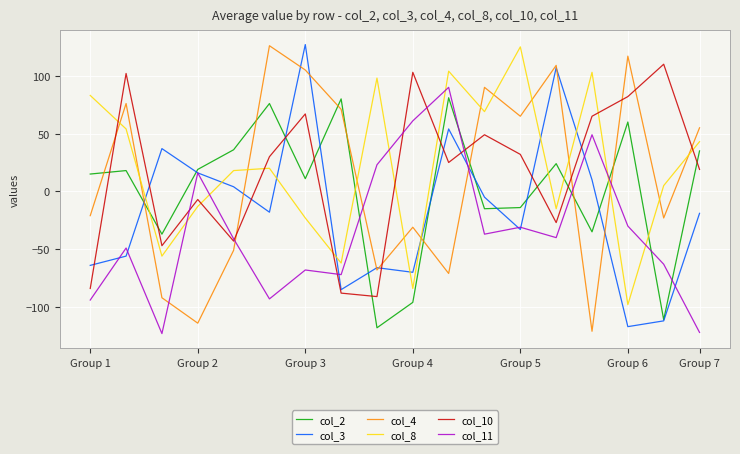

True or false: col_10 and col_2 cross at least once.

True